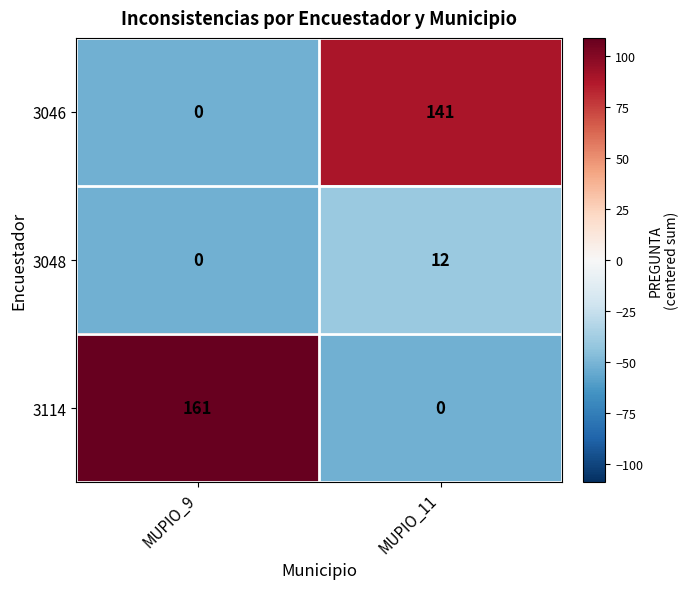

What is the sum of all 3048 values?

12